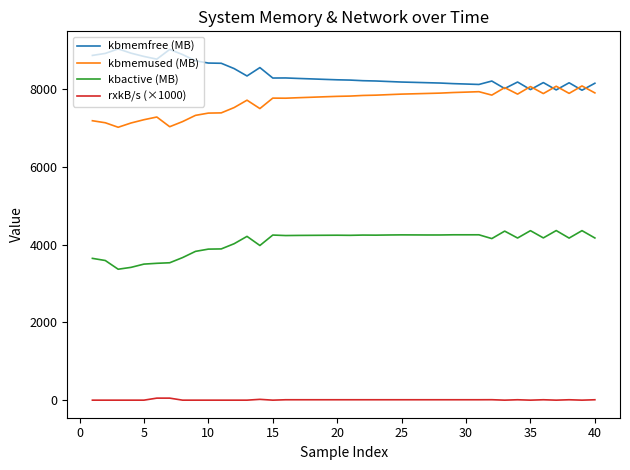

What is the sum of all kbactive (MB) values?

162427.3